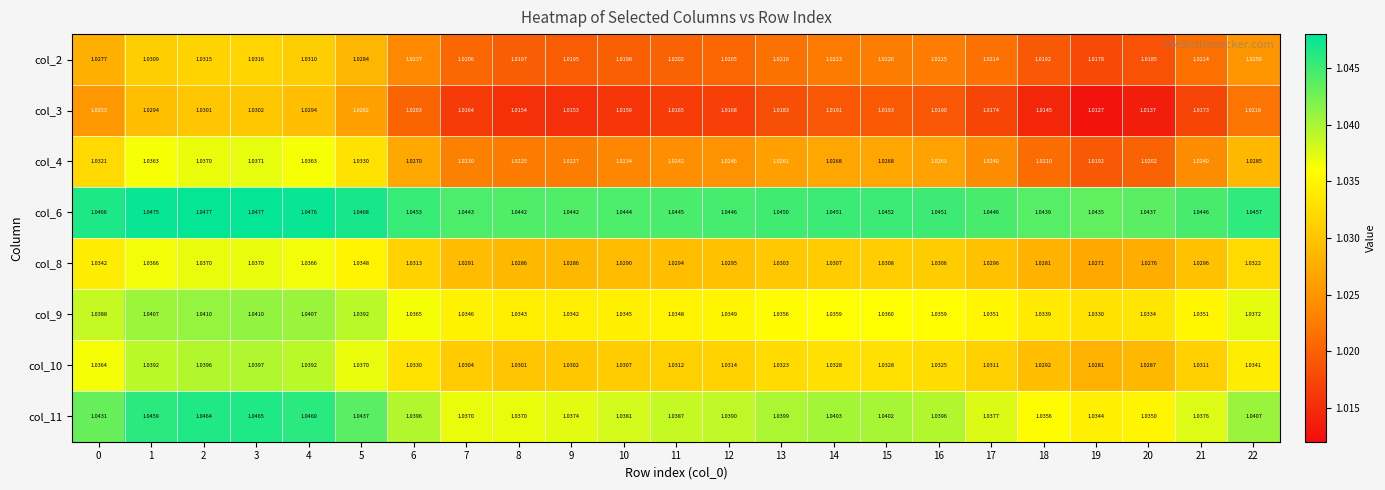

Is the value of col_11 at 2 greater than the value of col_10 at 2?

Yes